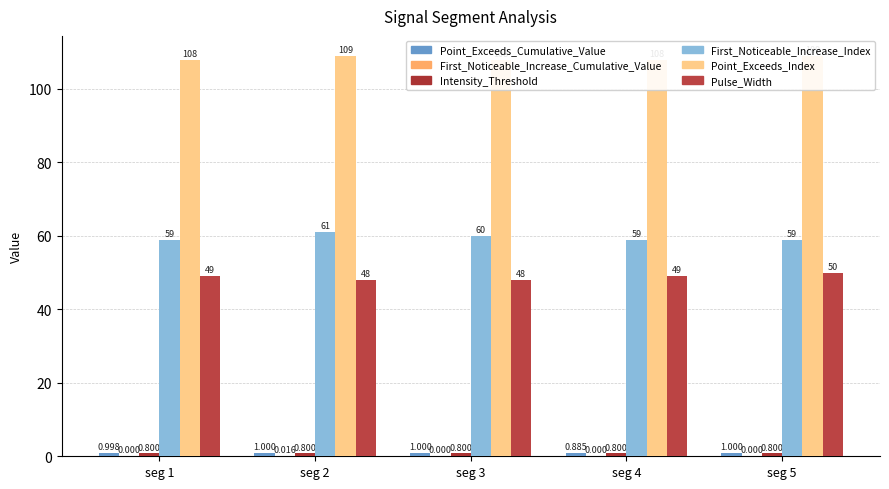

What value does the Point_Exceeds_Cumulative_Value series have at seg 2?

1.0